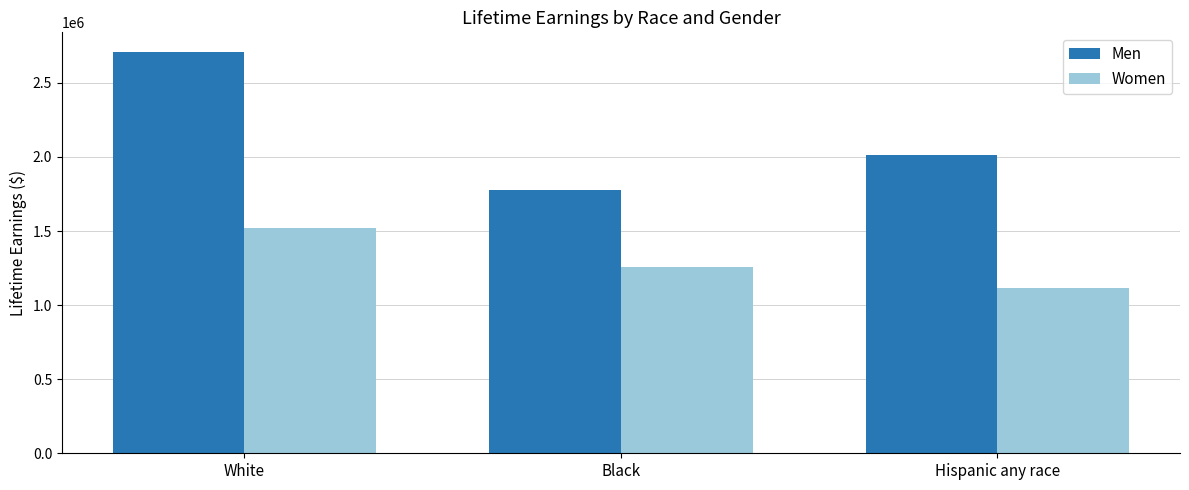

What position from the right is White?

3